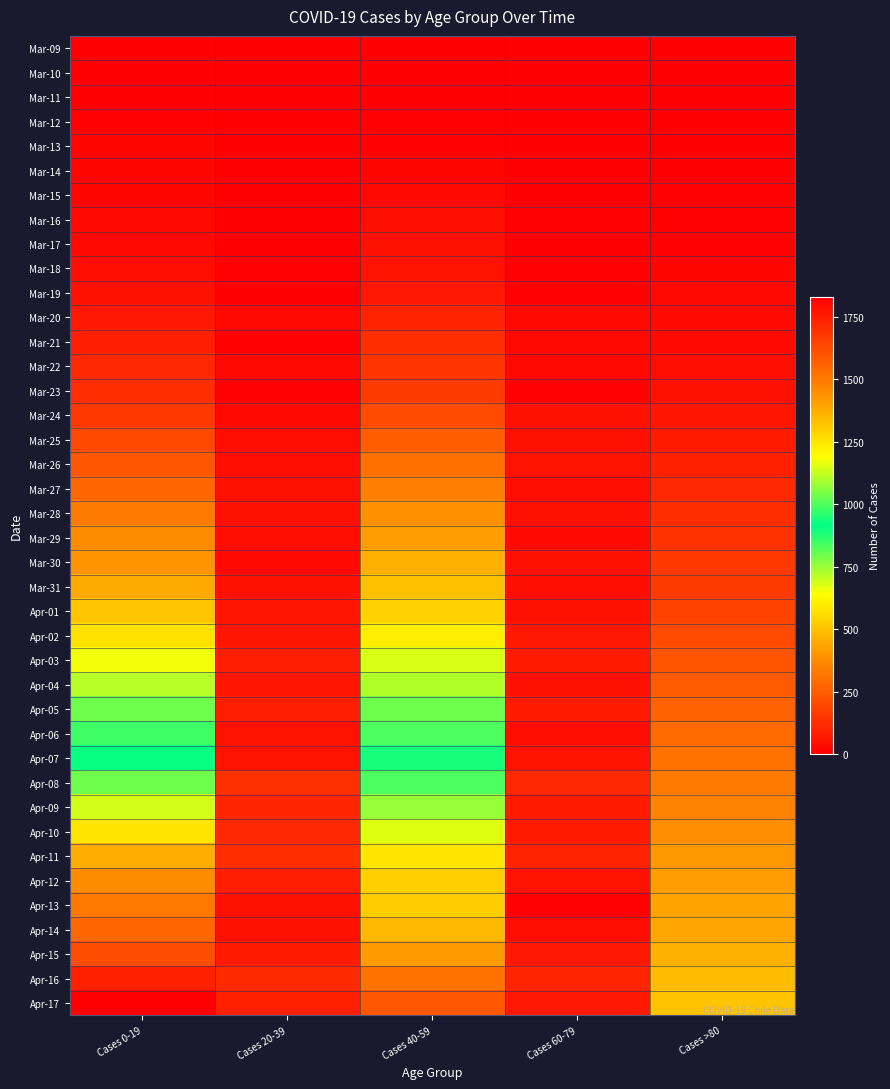

Between Cases 20-39 and Cases 0-19, which is larger?

Cases 20-39